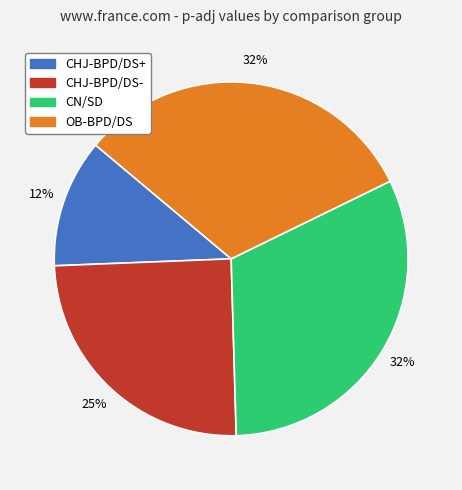

To the nearest percent, what percentage of the pie is CN/SD?

32%